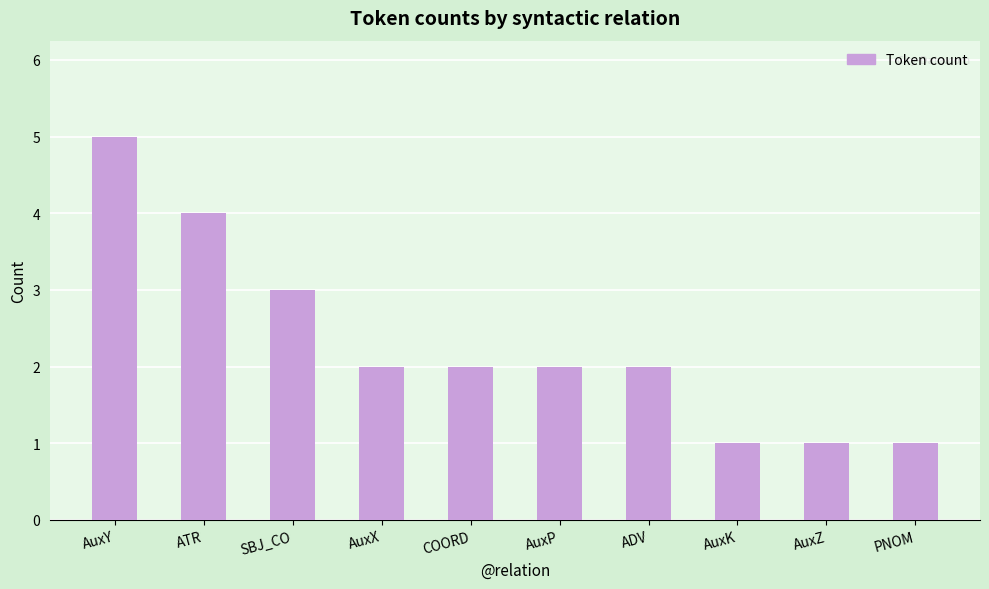

What value does the data have at COORD?

2